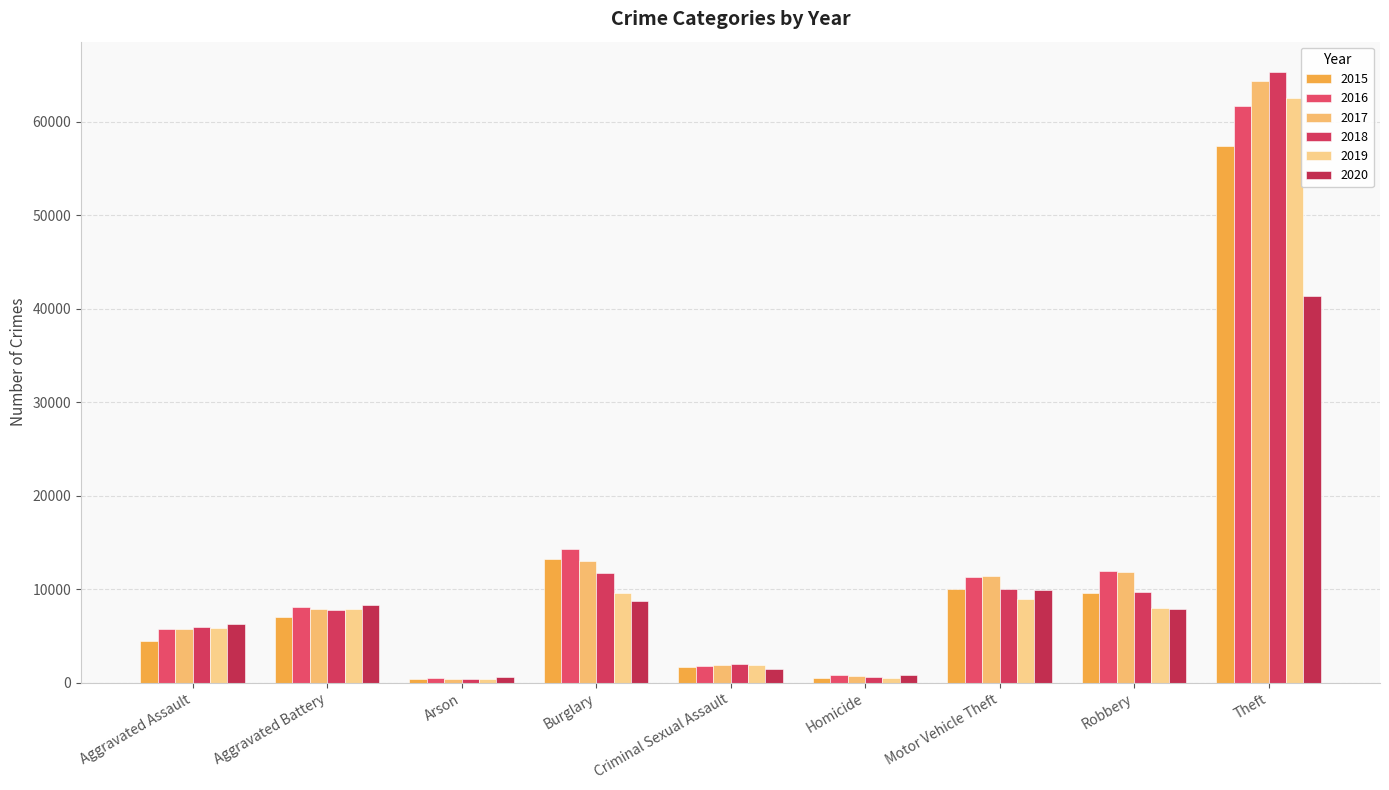

How many bars are there in each group?

6